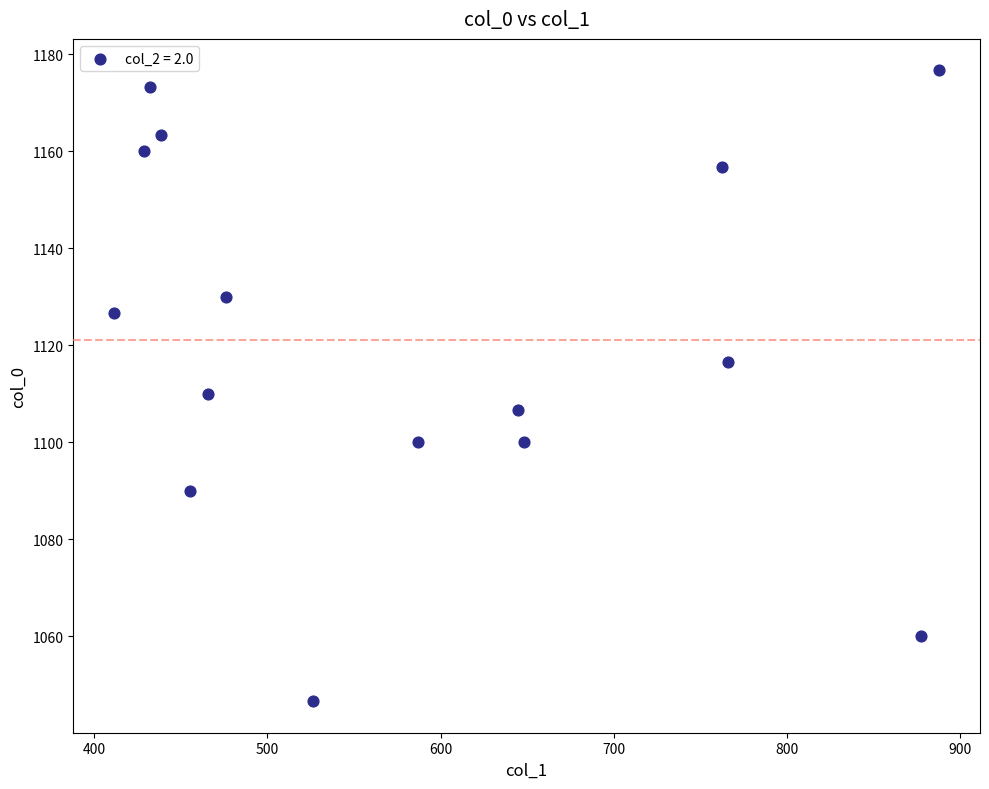

What is the range of Y values (max minus min)?

130.0